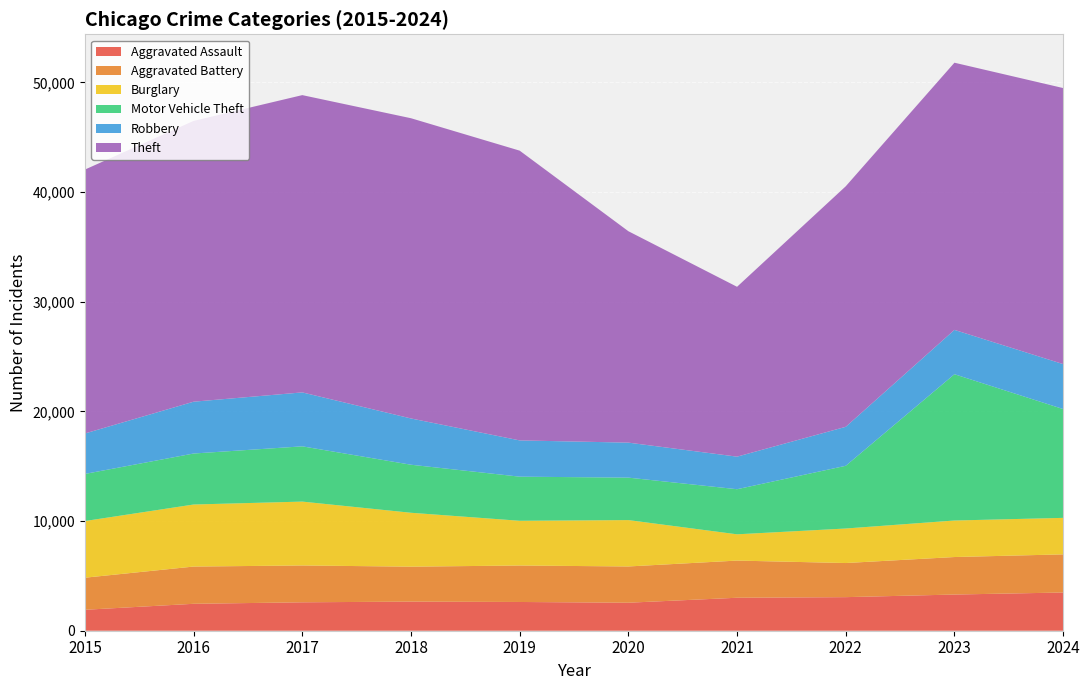

Reading left to right, transcribe all the data shown in this chart.

Aggravated Assault: 1910	2455	2592	2655	2621	2554	3007	3062	3300	3485
Aggravated Battery: 2925	3396	3359	3187	3326	3306	3389	3111	3420	3478
Burglary: 5168	5659	5825	4915	4080	4230	2396	3149	3331	3329
Motor Vehicle Theft: 4296	4650	5039	4381	4022	3872	4113	5718	13341	9925
Robbery: 3688	4726	4919	4219	3307	3191	2969	3555	4043	4098
Theft: 24067	25607	27111	27381	26425	19281	15491	21936	24366	25175